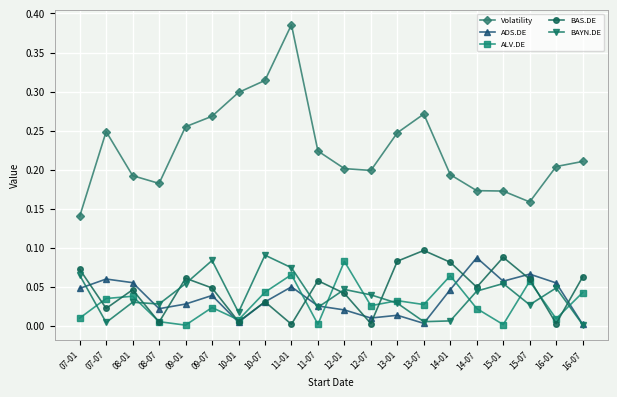

What is the label of the 12th point from the left?

12-07